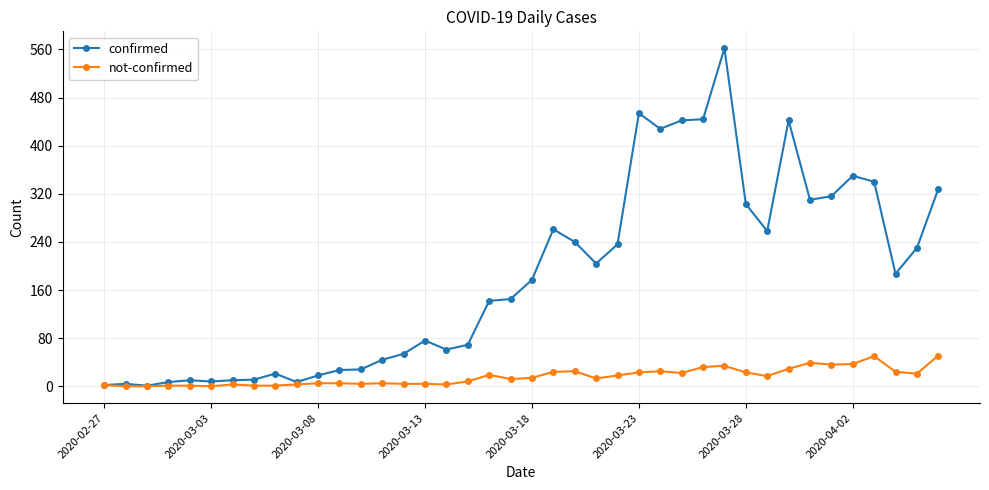

List the series in order of their overall mean, highest first.

confirmed, not-confirmed